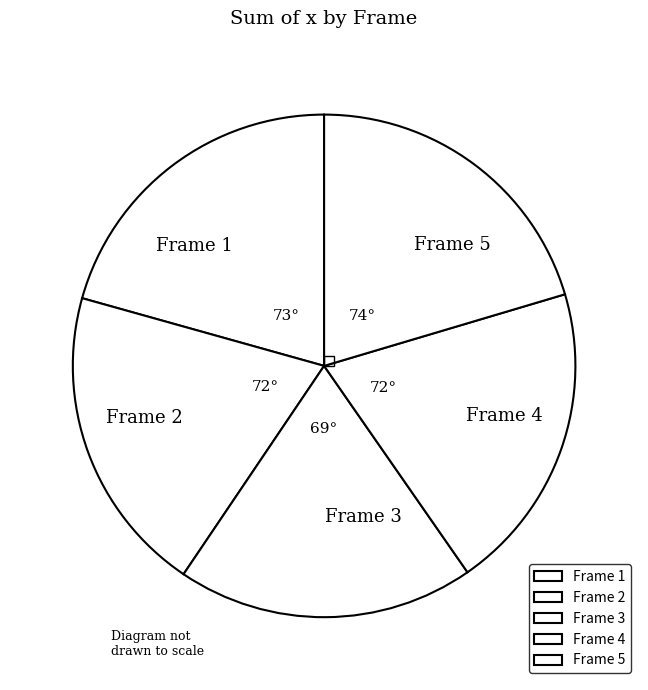

Approximately how many times larger is the value at Frame 5 compared to Frame 3?

1.1